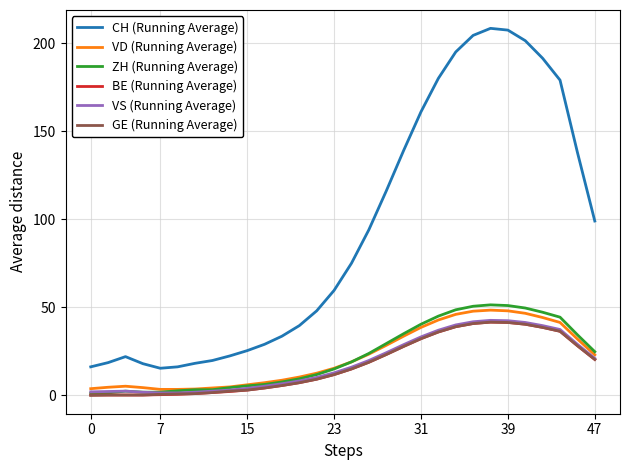

True or false: BE (Running Average) and CH (Running Average) cross at least once.

False